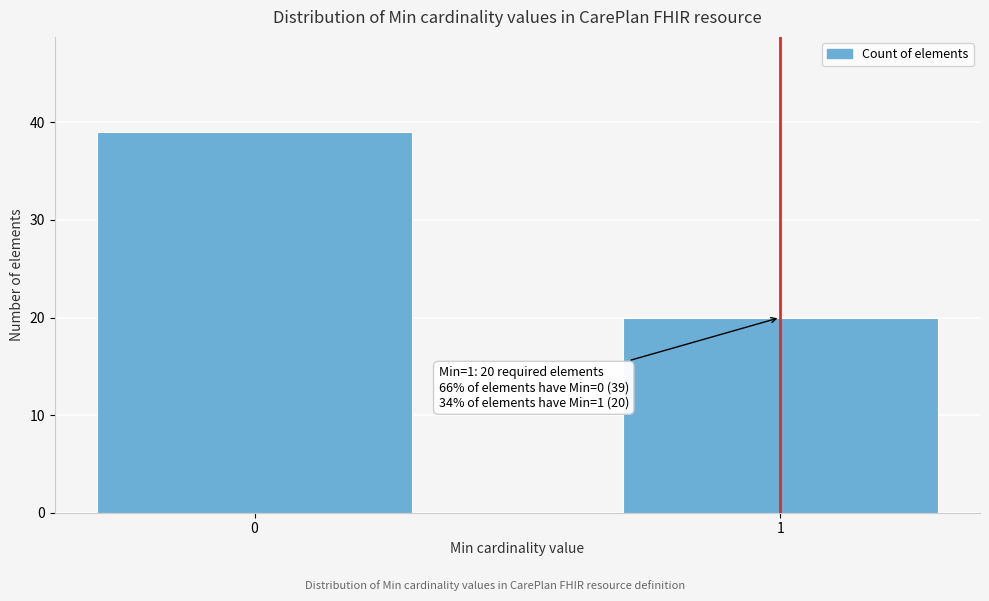

Reading right to left, extract all data points from this chart.

20	39